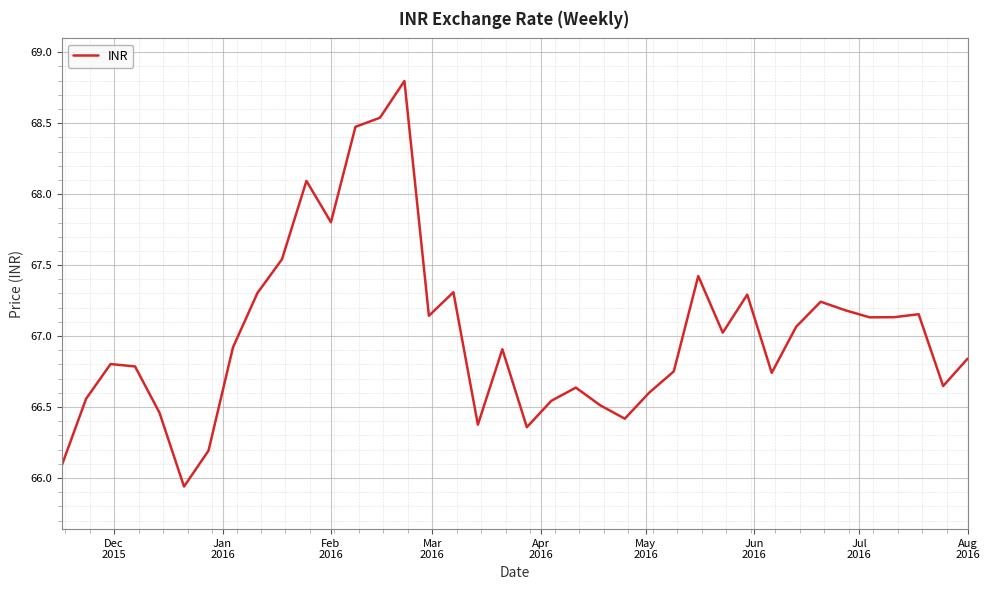

What is the difference between the maximum and minimum values?

2.9